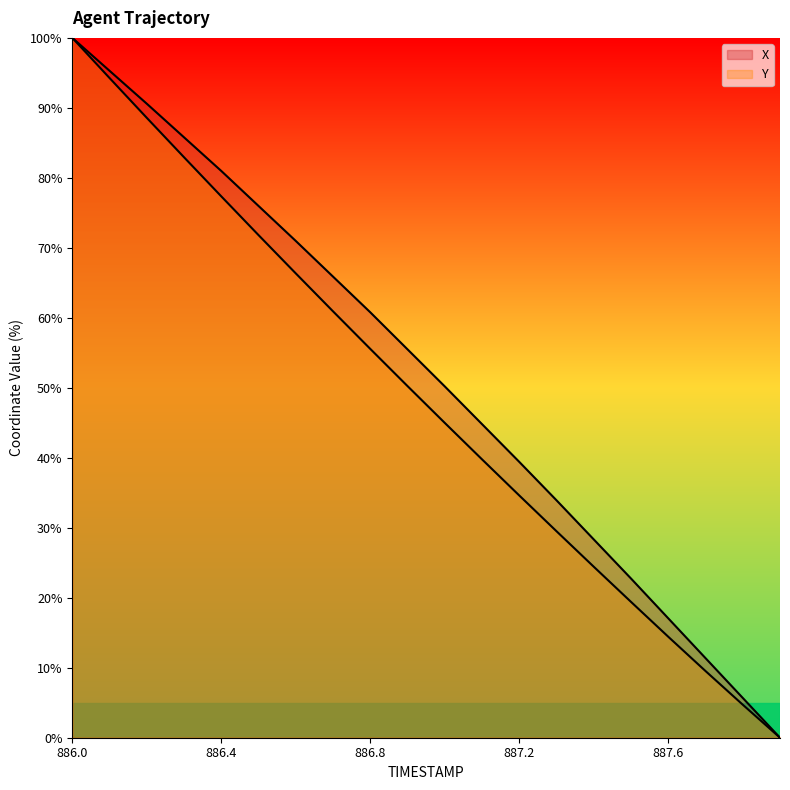

Is this an area chart (filled region under the line)?

No